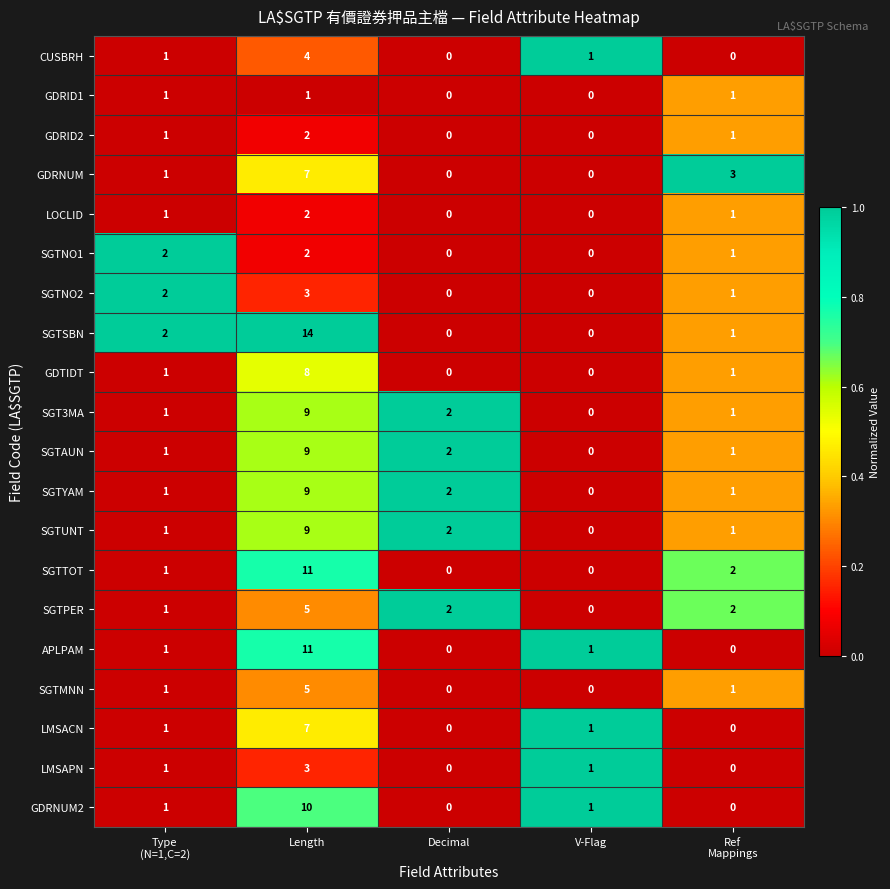

Which series changed the most between Length and V-Flag?

SGTSBN